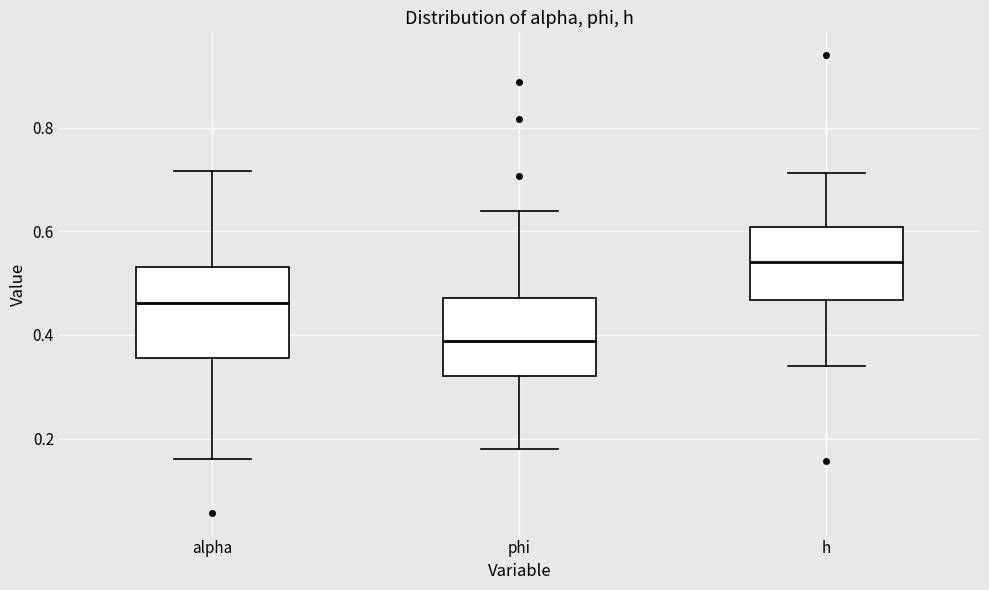

Which box has the highest median line?

h